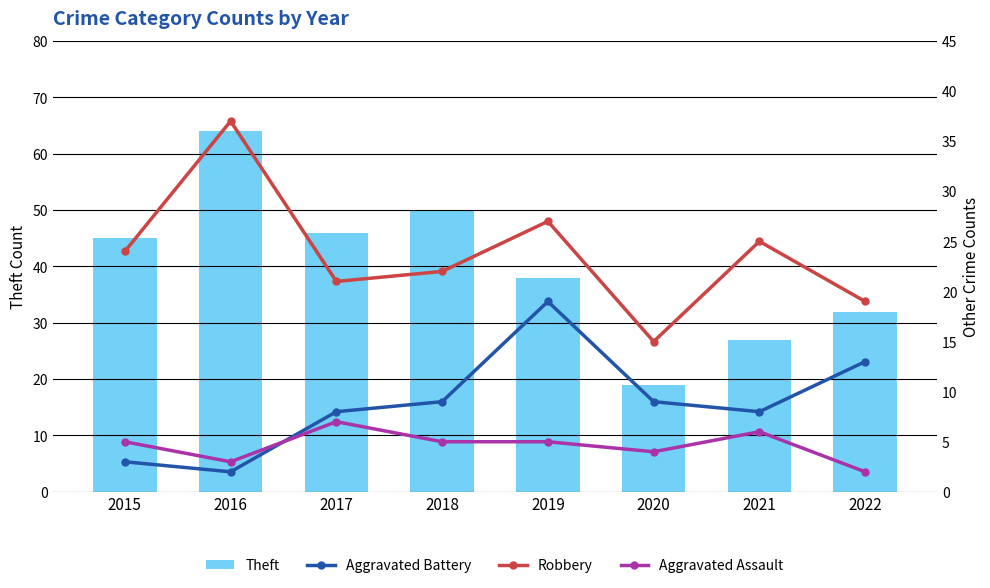

What is the sum of all Theft values?

321